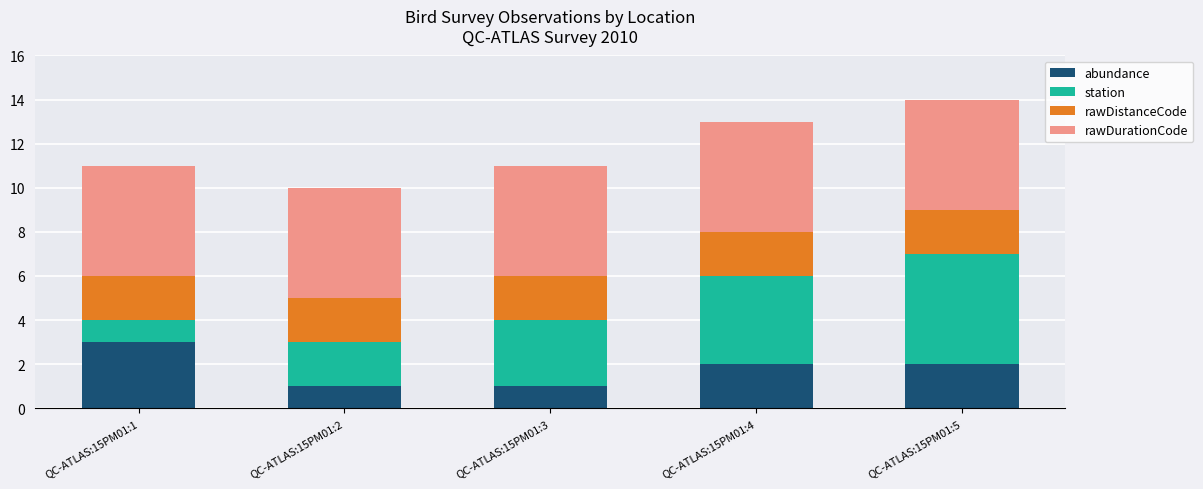

Where does the abundance series first go above 2?

QC-ATLAS:15PM01:1